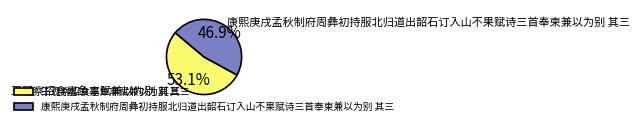

Between 王观察招食嘉鱼率赋兼以为别 其三 and 康熙庚戌孟秋制府周彝初持服北归道出韶石订入山不果赋诗三首奉柬兼以为别 其三, which is larger?

王观察招食嘉鱼率赋兼以为别 其三